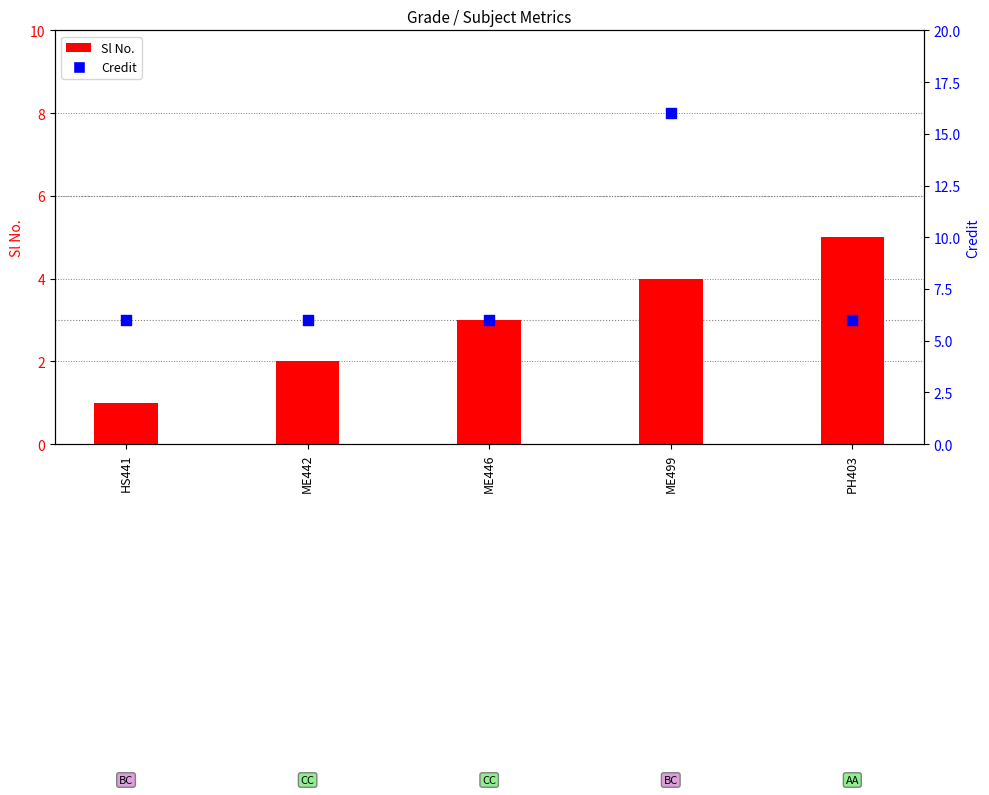

Is the value of Credit at HS441 greater than the value of Sl No. at ME499?

Yes